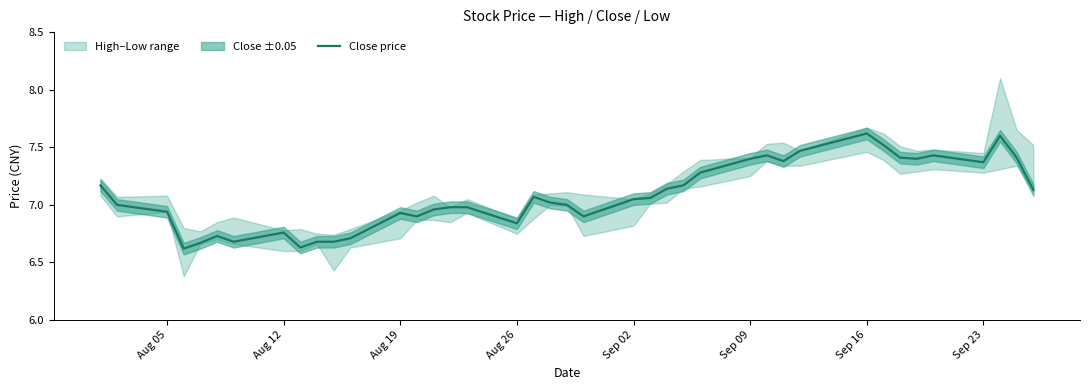

How many interior local valleys (lower than both neighbors) does the data have?

9